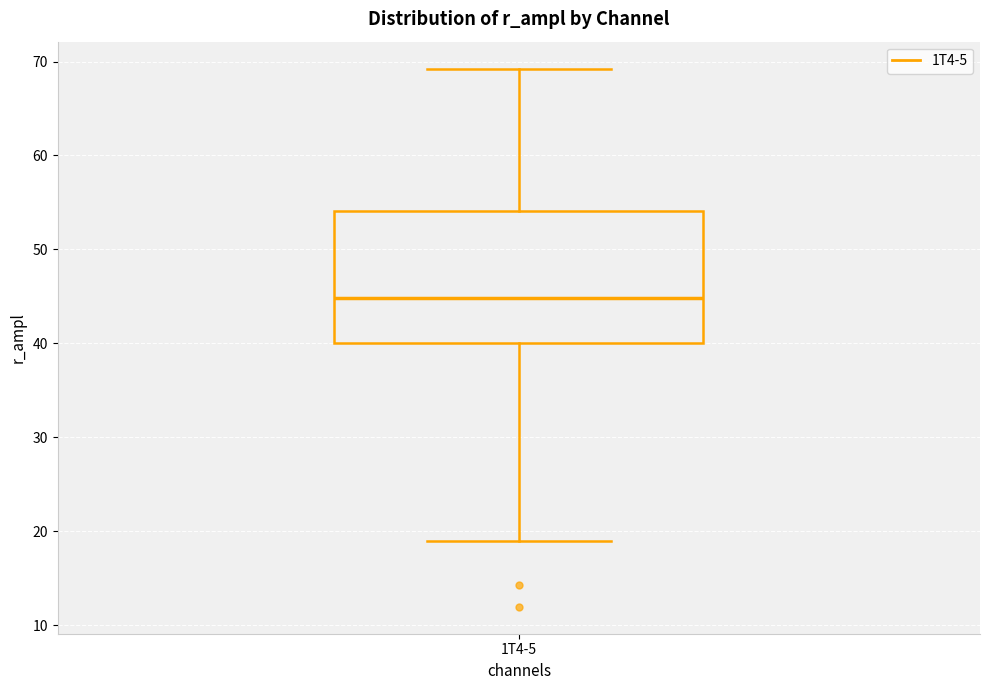

Read this box plot against the y-axis: the position of the median line, the range covered by the box, and the ends of both whiskers. The values are not printed on the chart, so give them approximately, as read against the axis.

median 45, box 40 to 54, whiskers 19 to 69